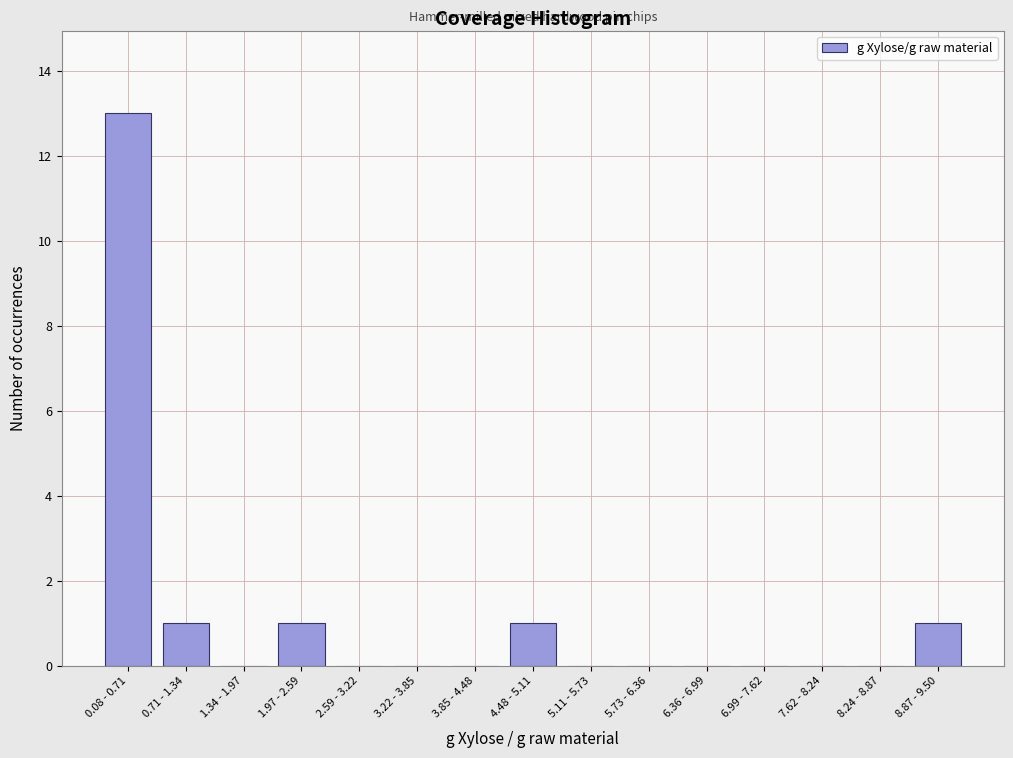

Reading left to right, extract all data points from this chart.

0.08 - 0.71=13	0.71 - 1.34=1	1.34 - 1.97=0	1.97 - 2.59=1	2.59 - 3.22=0	3.22 - 3.85=0	3.85 - 4.48=0	4.48 - 5.11=1	5.11 - 5.73=0	5.73 - 6.36=0	6.36 - 6.99=0	6.99 - 7.62=0	7.62 - 8.24=0	8.24 - 8.87=0	8.87 - 9.50=1